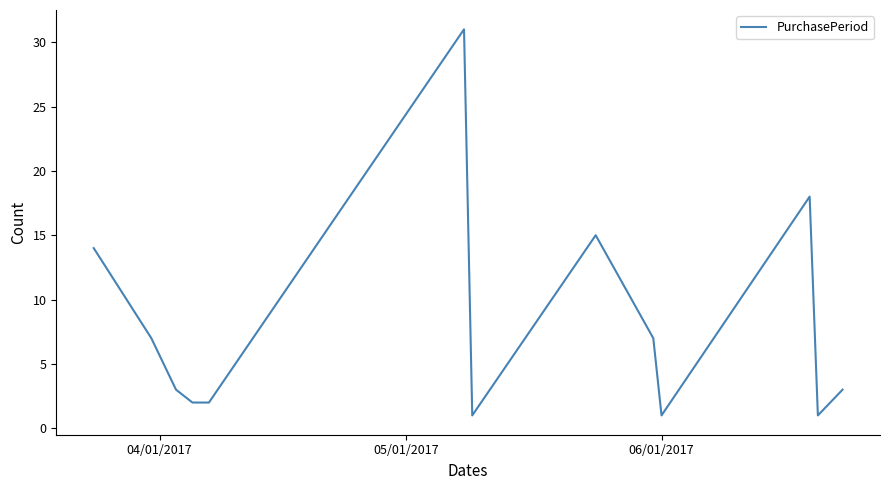

What is the difference between the maximum and minimum values?

30